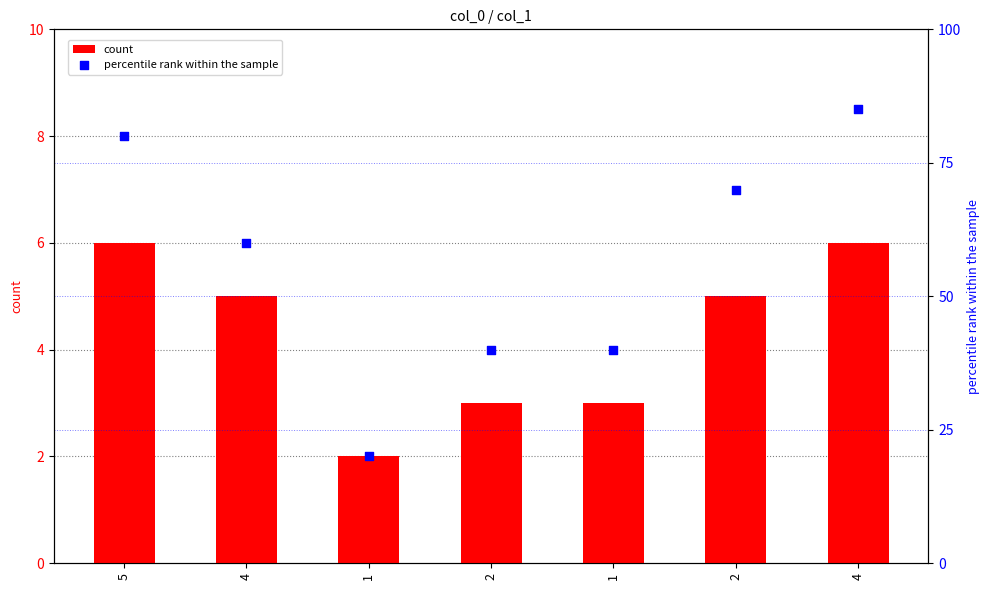

What is the total value across all series at 2?

43